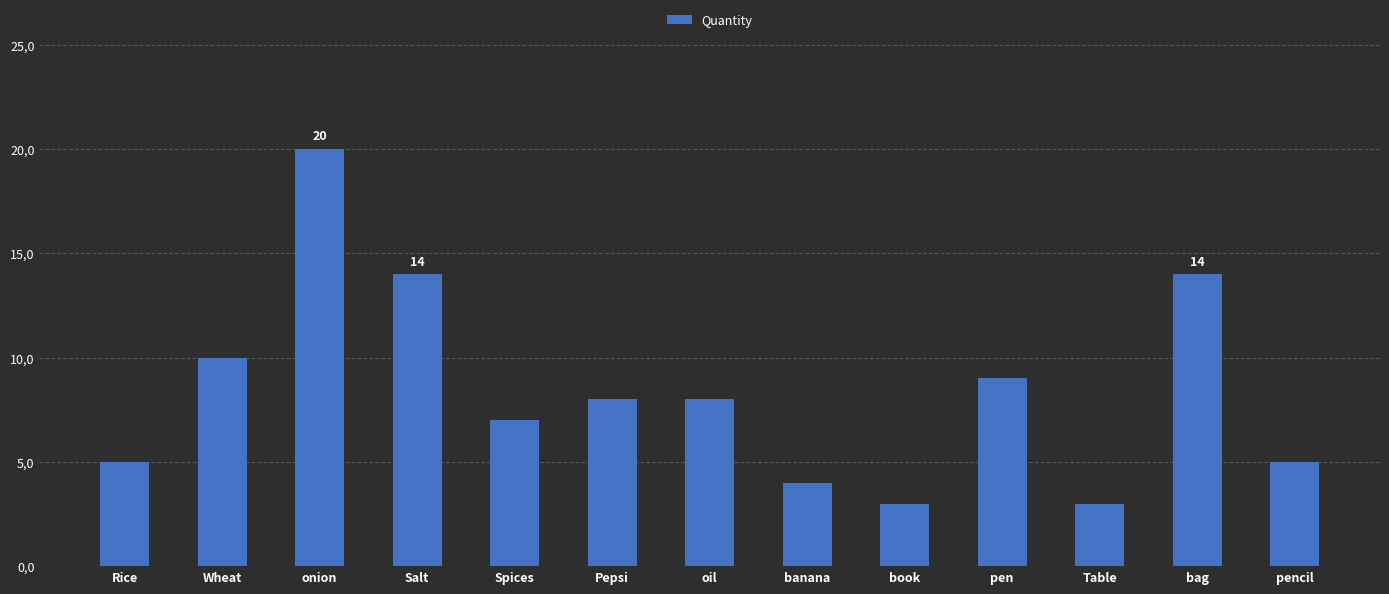

Does the chart contain stacked bars?

No